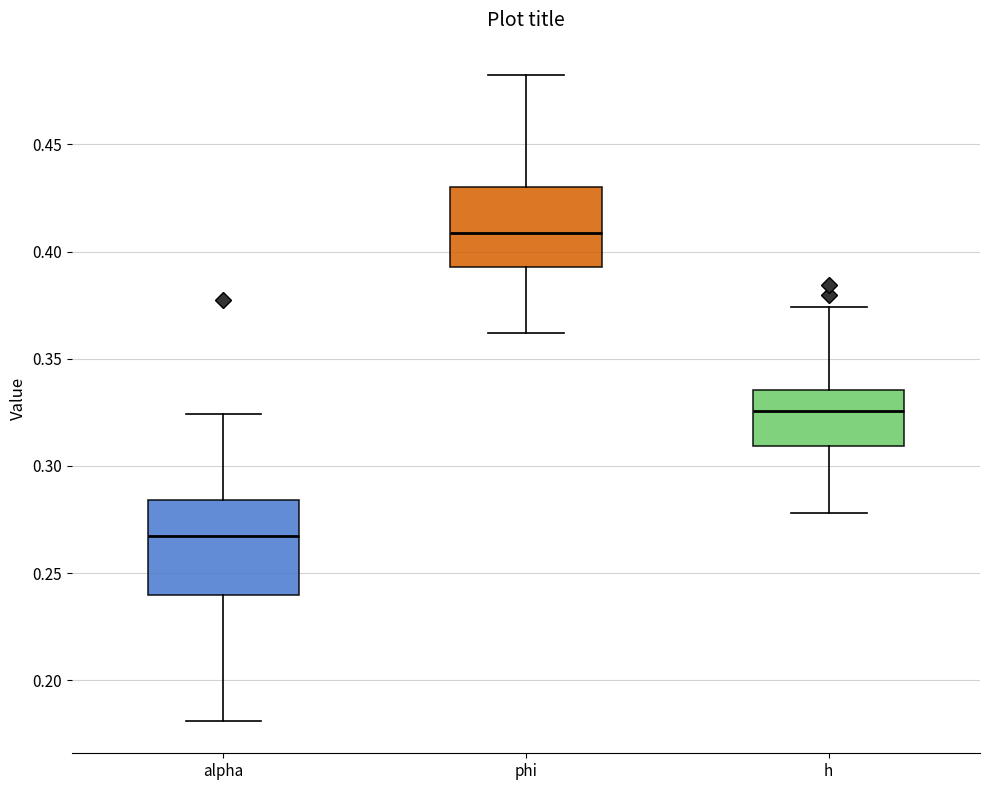

Comparing the boxes themselves (not the whiskers), which one is the tallest?

alpha